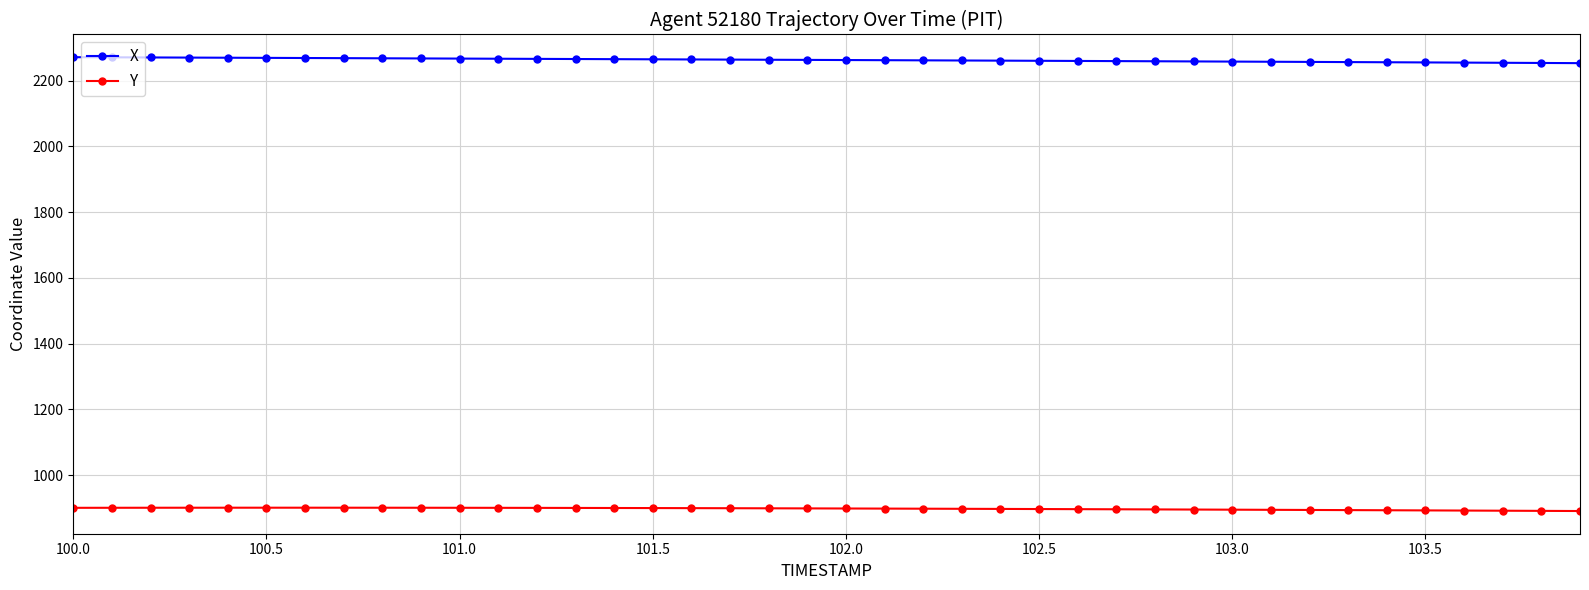

What is the smallest value displayed?

890.9